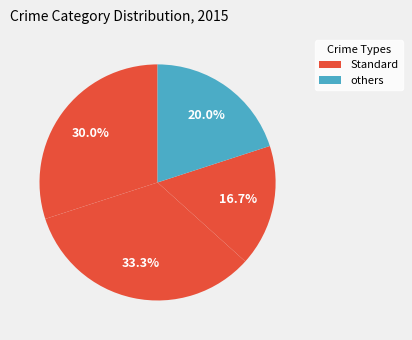

How many segments does this pie chart have?

4